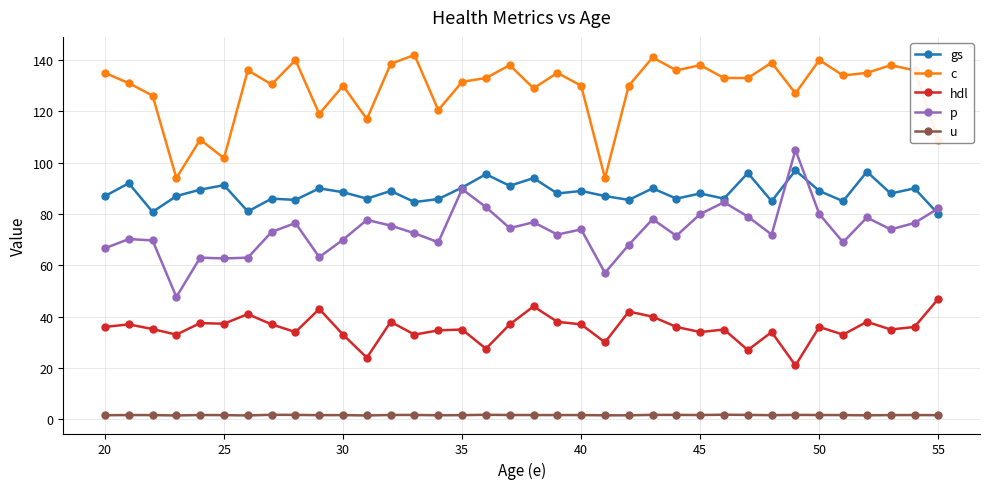

What is the value of the hdl point at the 18th from the left?

37.0